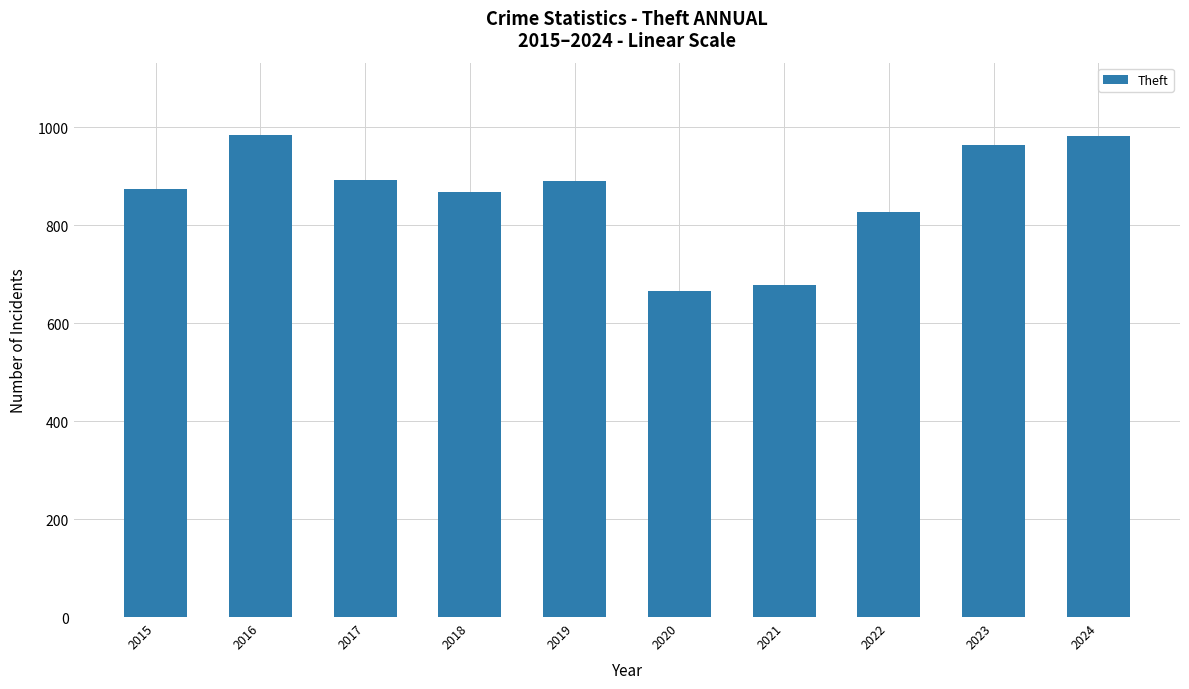

How many distinct data groups are displayed?

1